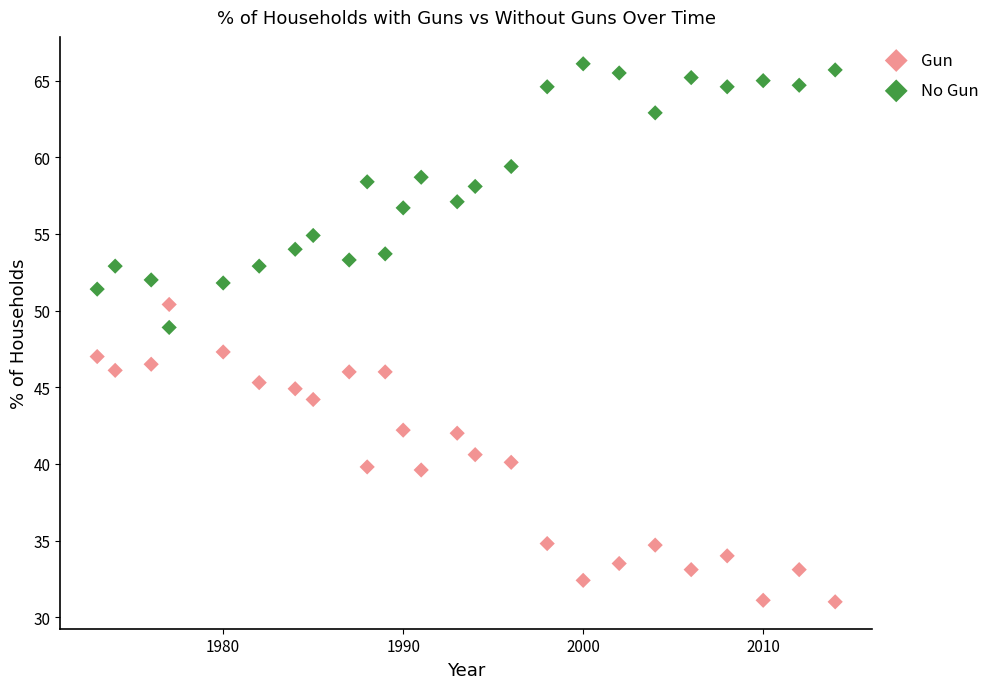

Across all data points, what is the range of X values (max minus min)?

41.0